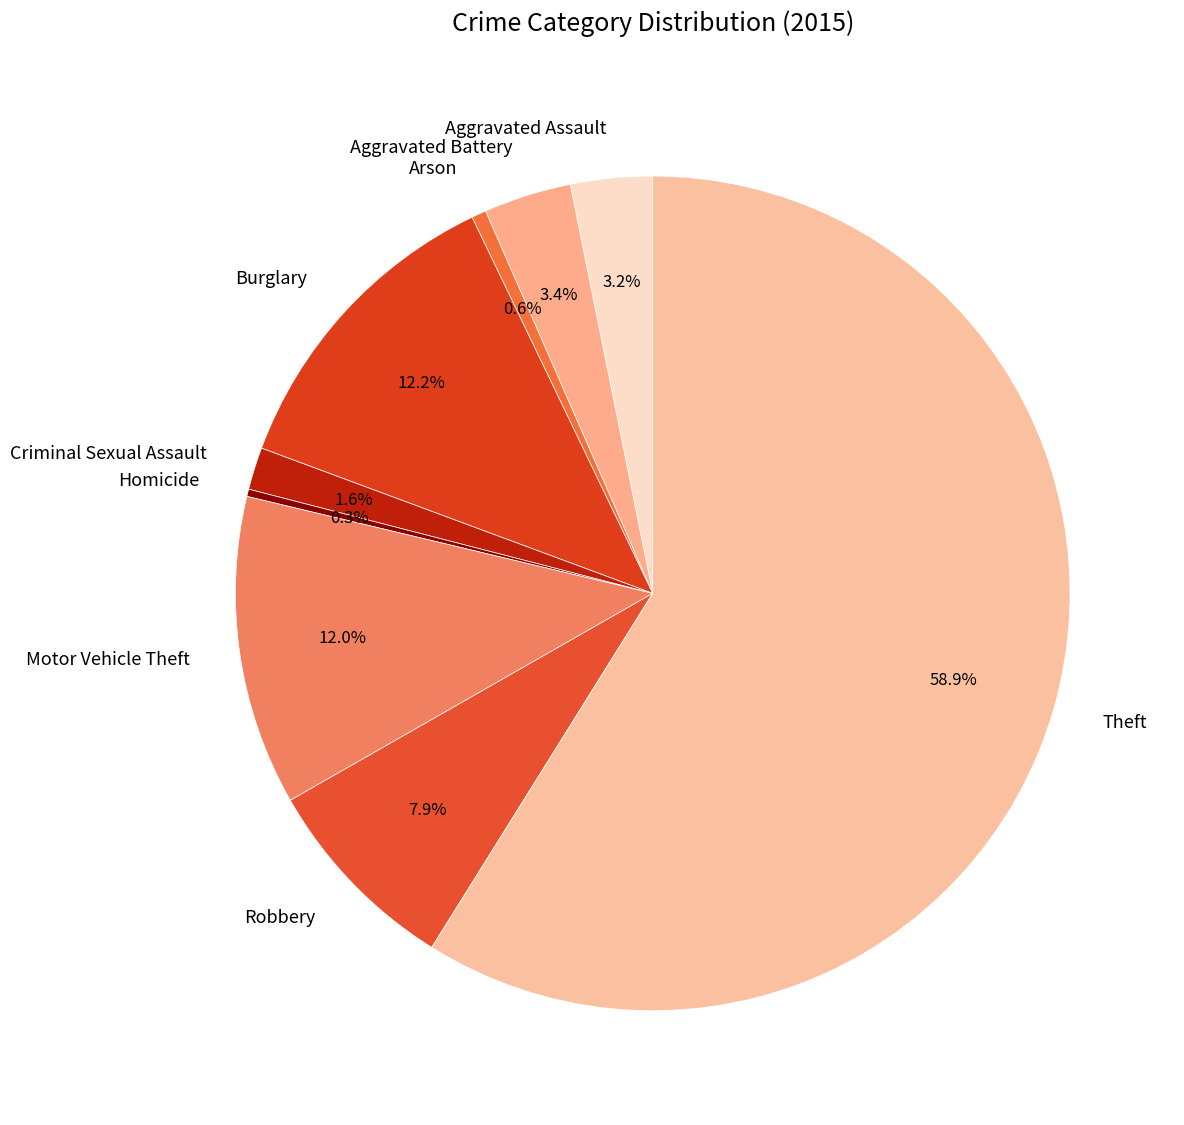

Between Robbery and Theft, which is larger?

Theft